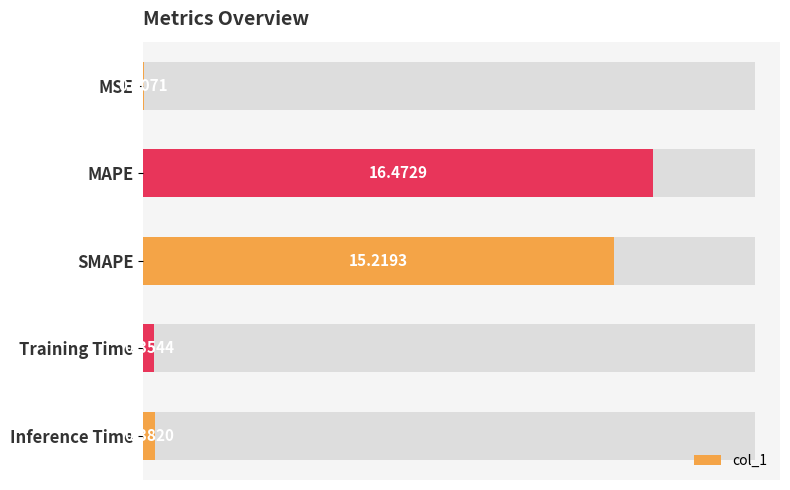

What is the difference between the second highest and minimum values?

15.2